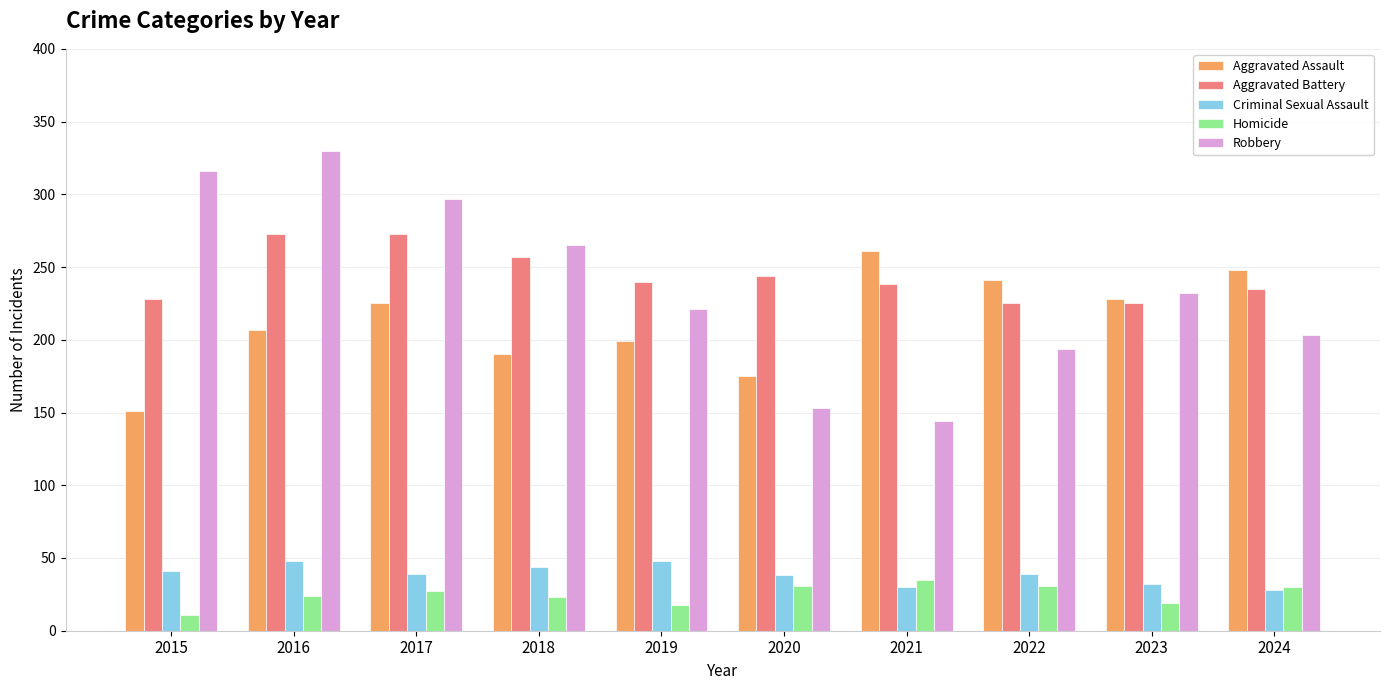

What is the difference between the highest and lowest values at 2024?

220